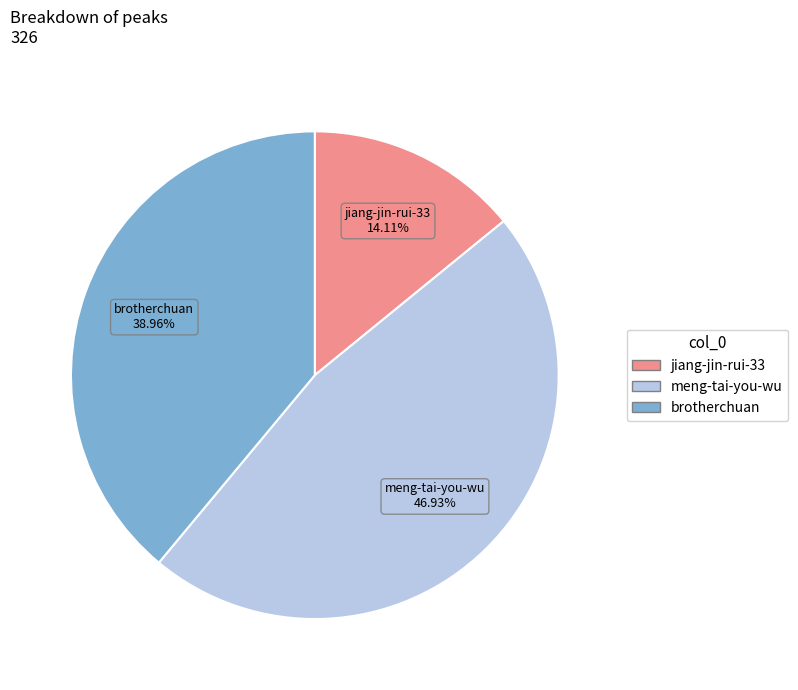

Does jiang-jin-rui-33 represent more than half of the total?

No